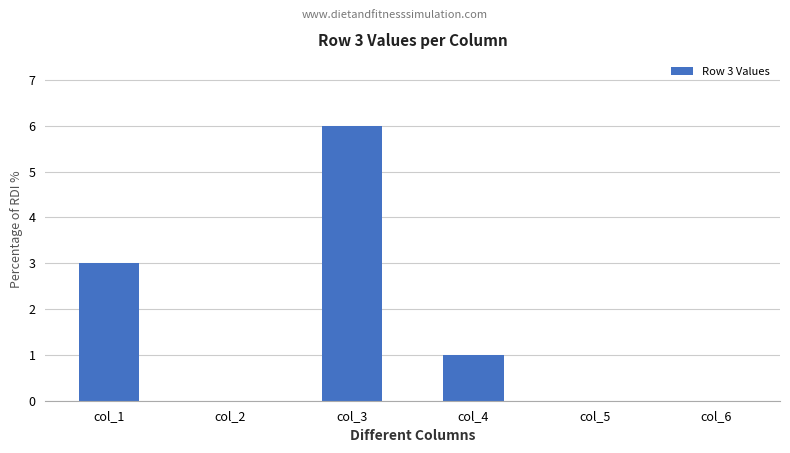

At which label is the value closest to 3?

col_1